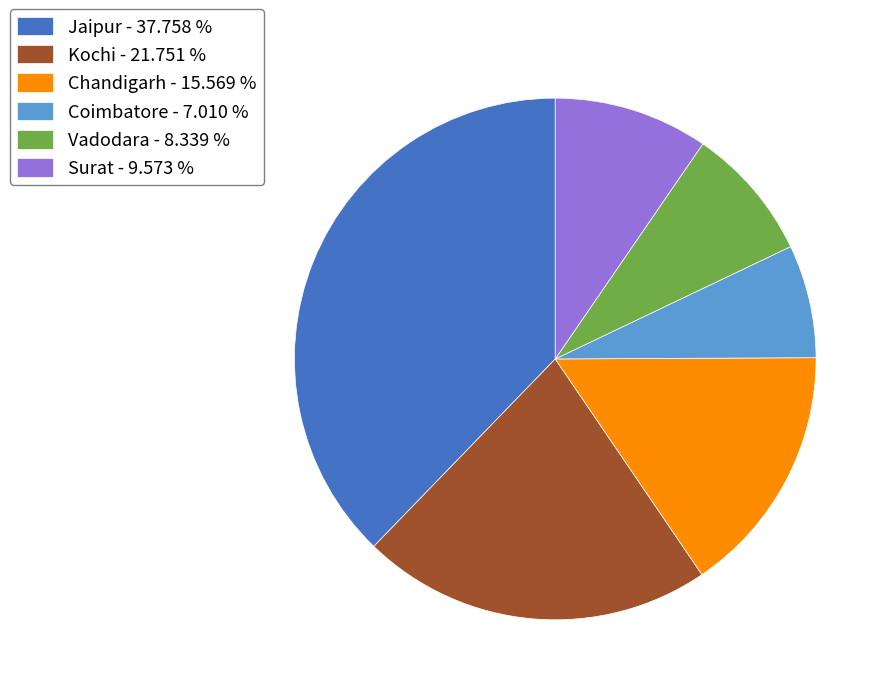

Count the number of slices in the pie.

6